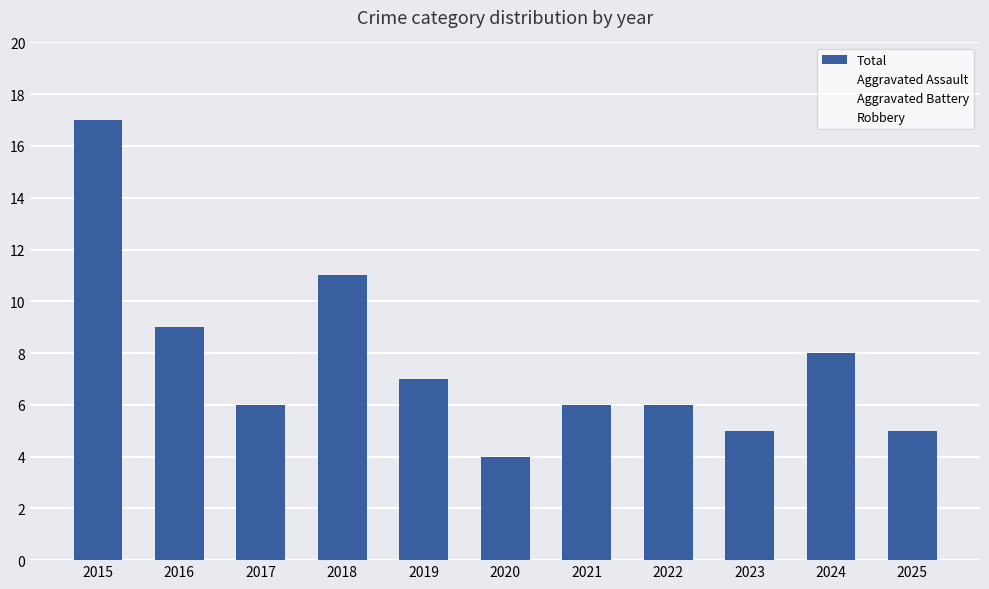

Which has a higher value, 2018 or 2025?

2018